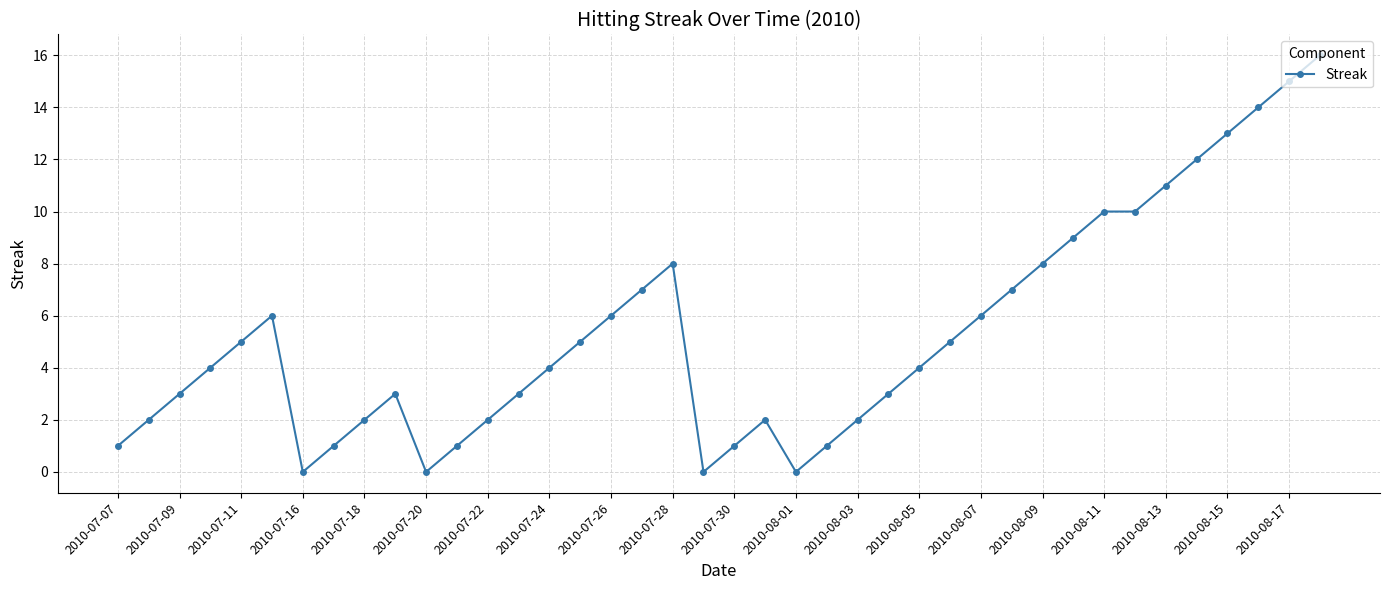

How many distinct data groups are displayed?

1